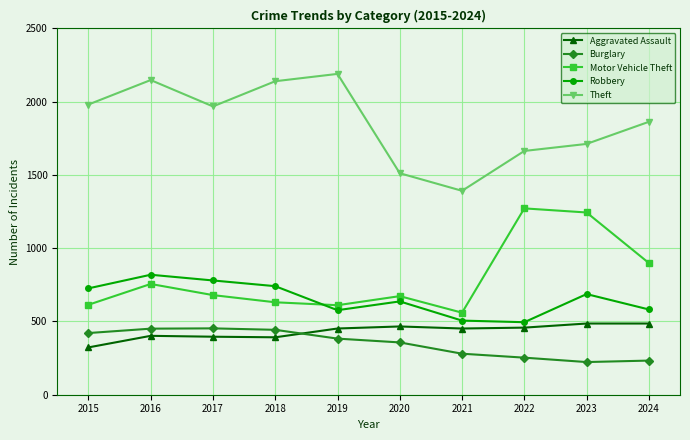

What is the average value of the Motor Vehicle Theft series?

794